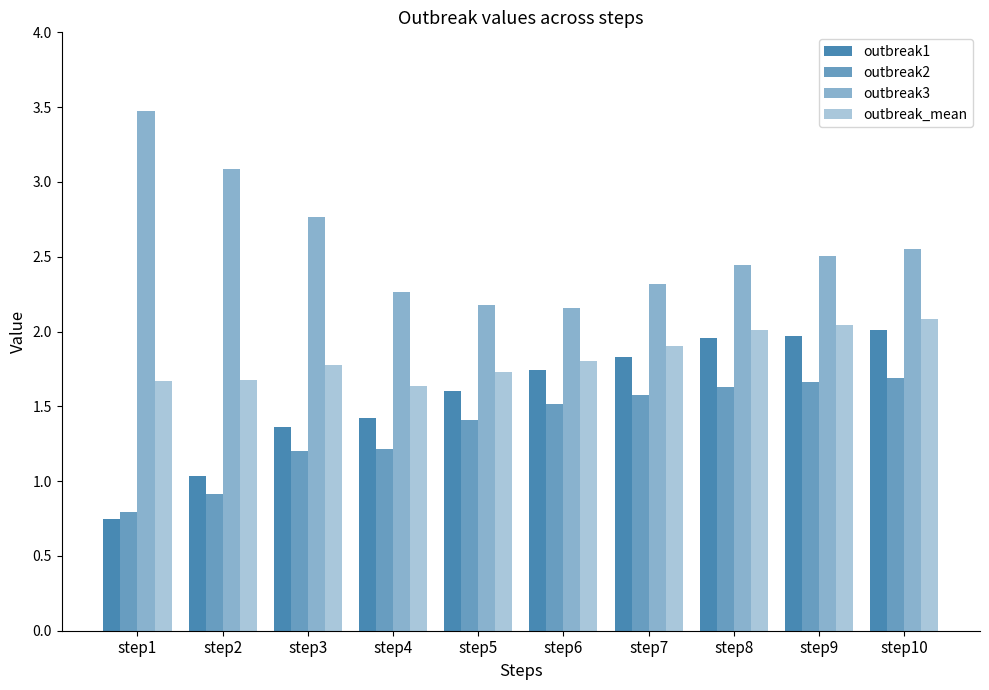

Reading left to right, transcribe all the data shown in this chart.

outbreak1: step1=0.7	step2=1.0	step3=1.4	step4=1.4	step5=1.6	step6=1.7	step7=1.8	step8=2.0	step9=2.0	step10=2.0
outbreak2: step1=0.8	step2=0.9	step3=1.2	step4=1.2	step5=1.4	step6=1.5	step7=1.6	step8=1.6	step9=1.7	step10=1.7
outbreak3: step1=3.5	step2=3.1	step3=2.8	step4=2.3	step5=2.2	step6=2.2	step7=2.3	step8=2.4	step9=2.5	step10=2.5
outbreak_mean: step1=1.7	step2=1.7	step3=1.8	step4=1.6	step5=1.7	step6=1.8	step7=1.9	step8=2.0	step9=2.0	step10=2.1